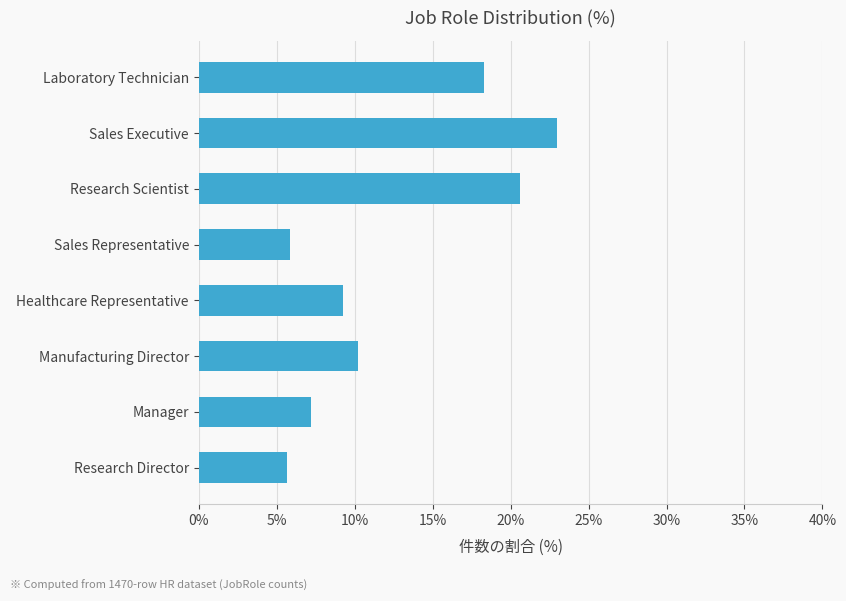

Reading top to bottom, list all the values displayed in this chart.

18.3	23.0	20.6	5.9	9.2	10.2	7.2	5.6